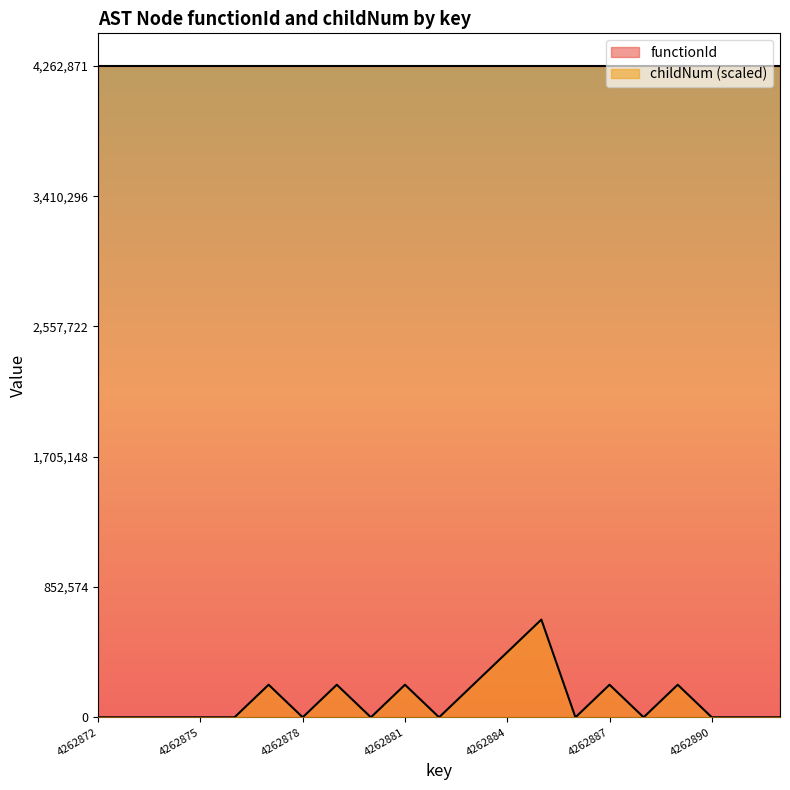

Is it true that the value at 4262884 is 426287.1?

True